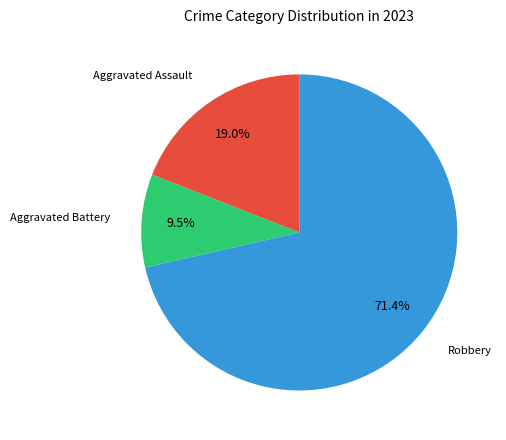

Is there any slice that represents more than half of the pie?

Yes